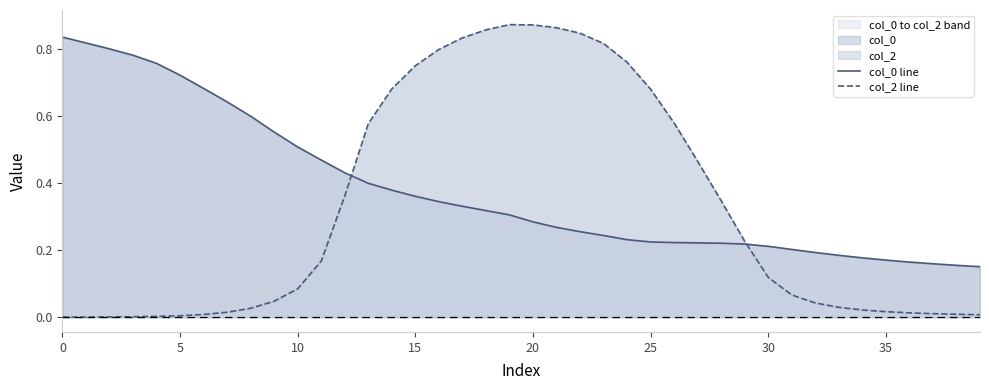

Which category has the highest value across all series?

19